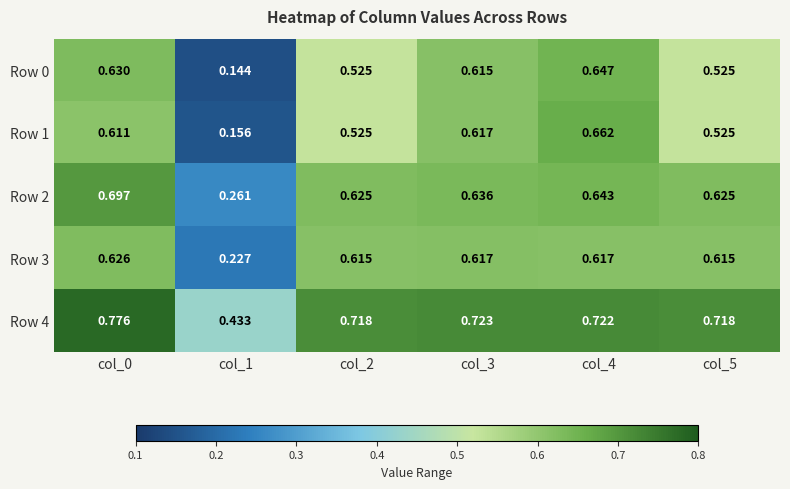

Which category has the highest value across all series?

col_0